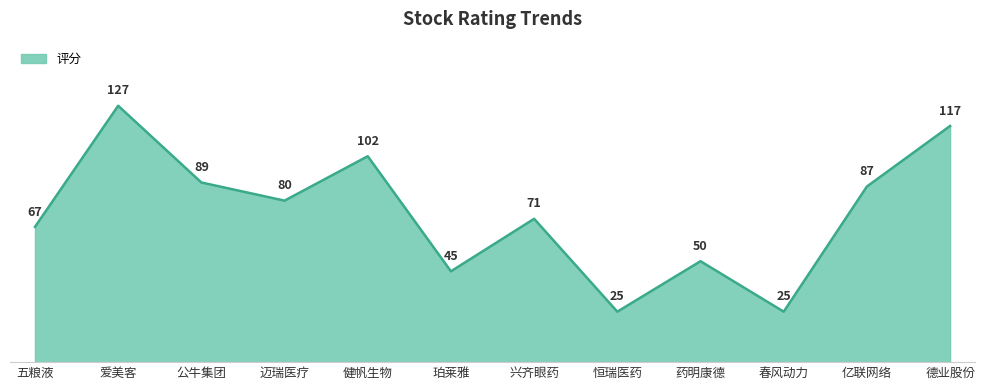

Read the value at 春风动力, to the nearest 5.

25